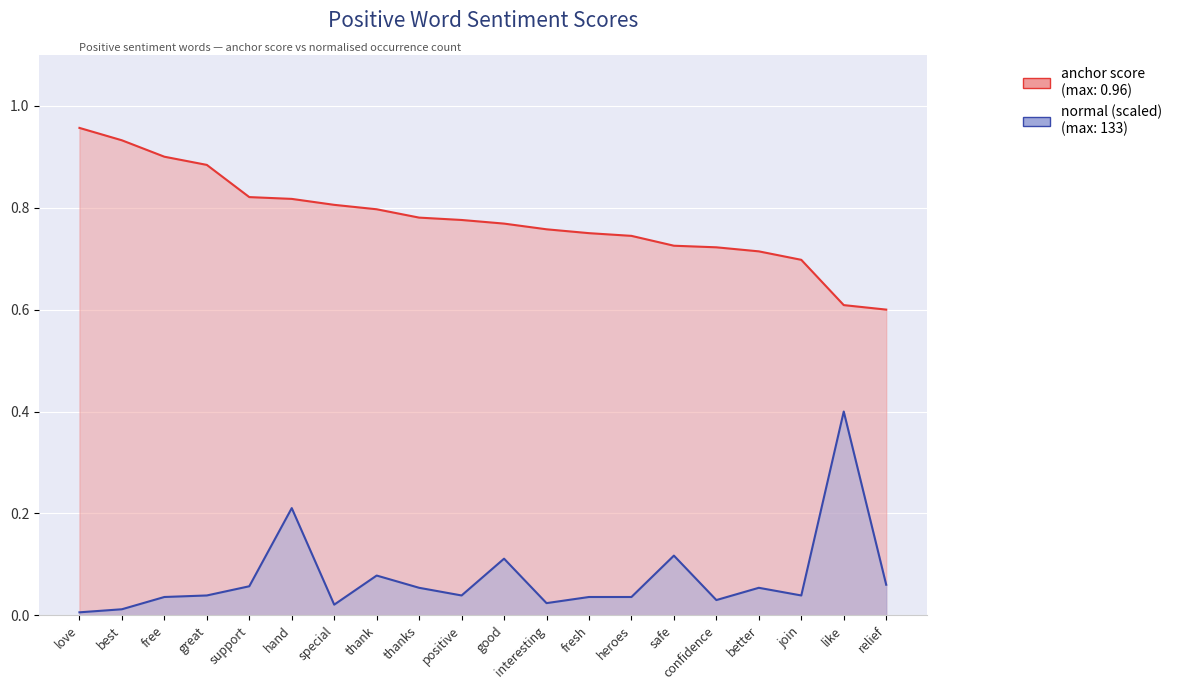

Reading left to right, list all the values displayed in this chart.

anchor score: 1.0	0.9	0.9	0.9	0.8	0.8	0.8	0.8	0.8	0.8	0.8	0.8	0.8	0.7	0.7	0.7	0.7	0.7	0.6	0.6
normal: 0.0	0.0	0.0	0.0	0.1	0.2	0.0	0.1	0.1	0.0	0.1	0.0	0.0	0.0	0.1	0.0	0.1	0.0	0.4	0.1